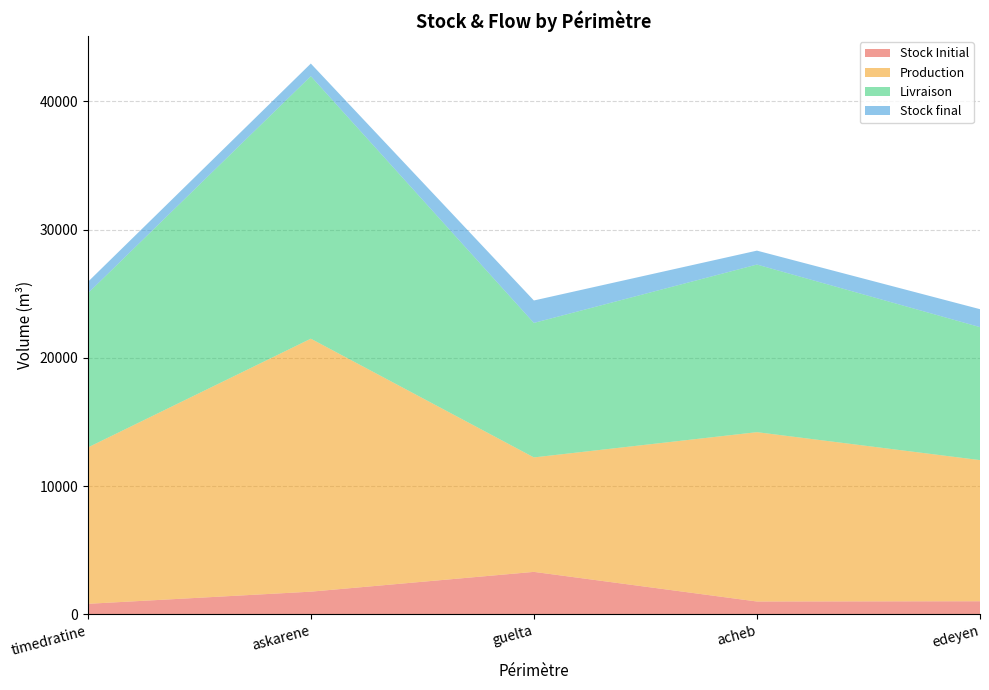

Reading left to right, transcribe all the data shown in this chart.

Stock Initial: timedratine=819.9	askarene=1767.8	guelta=3310.4	acheb=1000.7	edeyen=1020.3
Production: timedratine=12184.2	askarene=19720.9	guelta=8923.2	acheb=13201.2	edeyen=11002.6
Livraison: timedratine=12016.3	askarene=20464.3	guelta=10483.9	acheb=13065.9	edeyen=10365.9
Stock final: timedratine=887.5	askarene=983.6	guelta=1749.7	acheb=1085.7	edeyen=1400.7